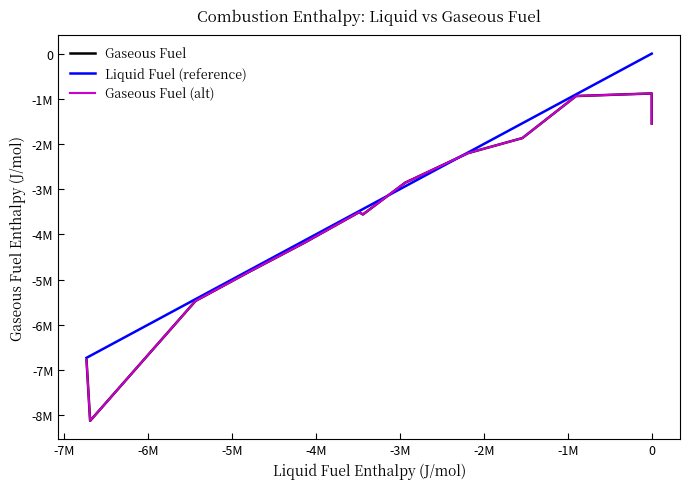

Where is Gaseous Fuel (alt) nearest to the value -4502951?

-5M